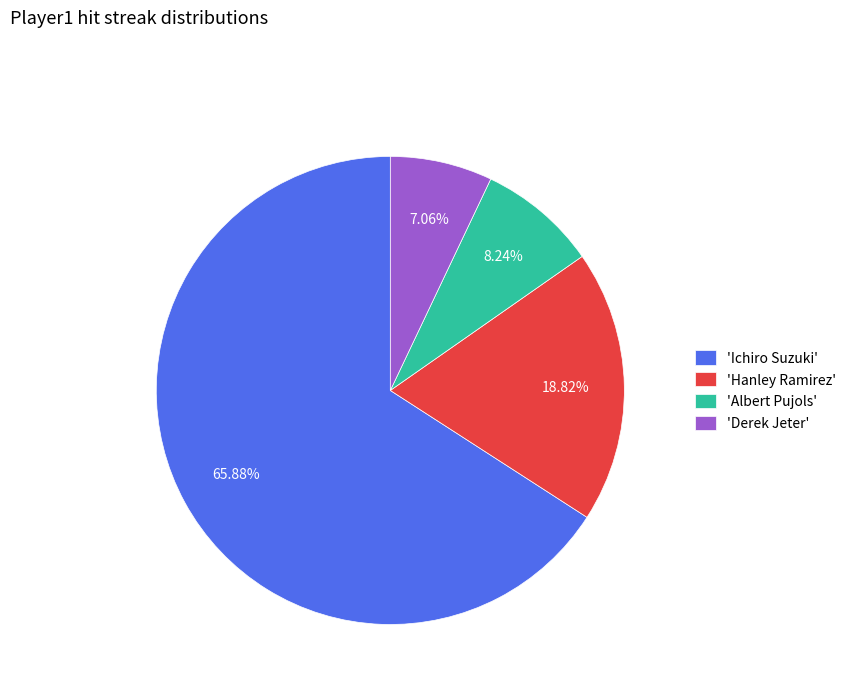

Combined, do 'Albert Pujols' and 'Hanley Ramirez' account for over 50%?

No